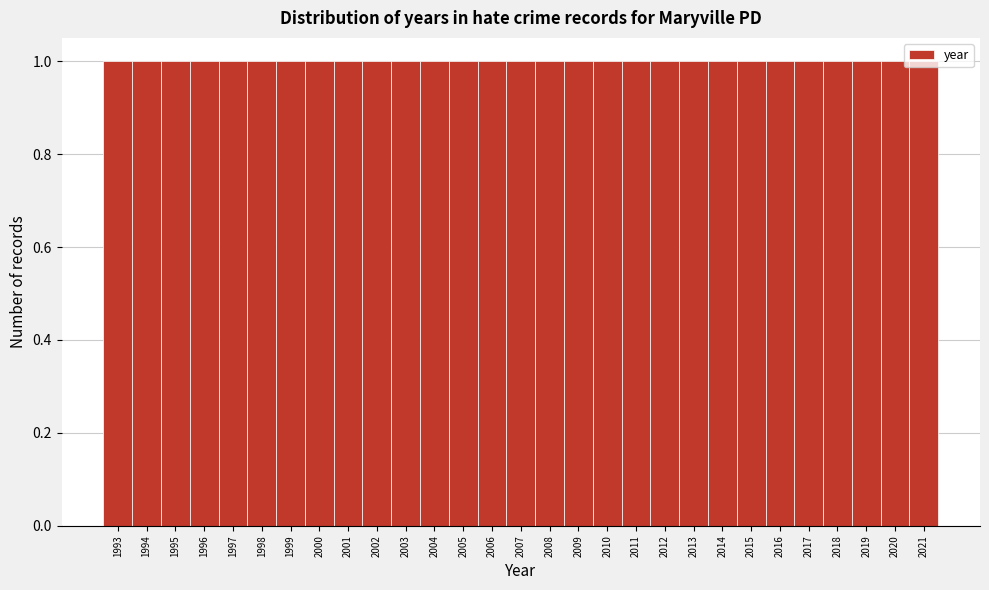

What is the height of the bar covering 2017.5 to 2018.5 on the x-axis? The values are not printed on the chart, so give them approximately, as read against the axis.

1